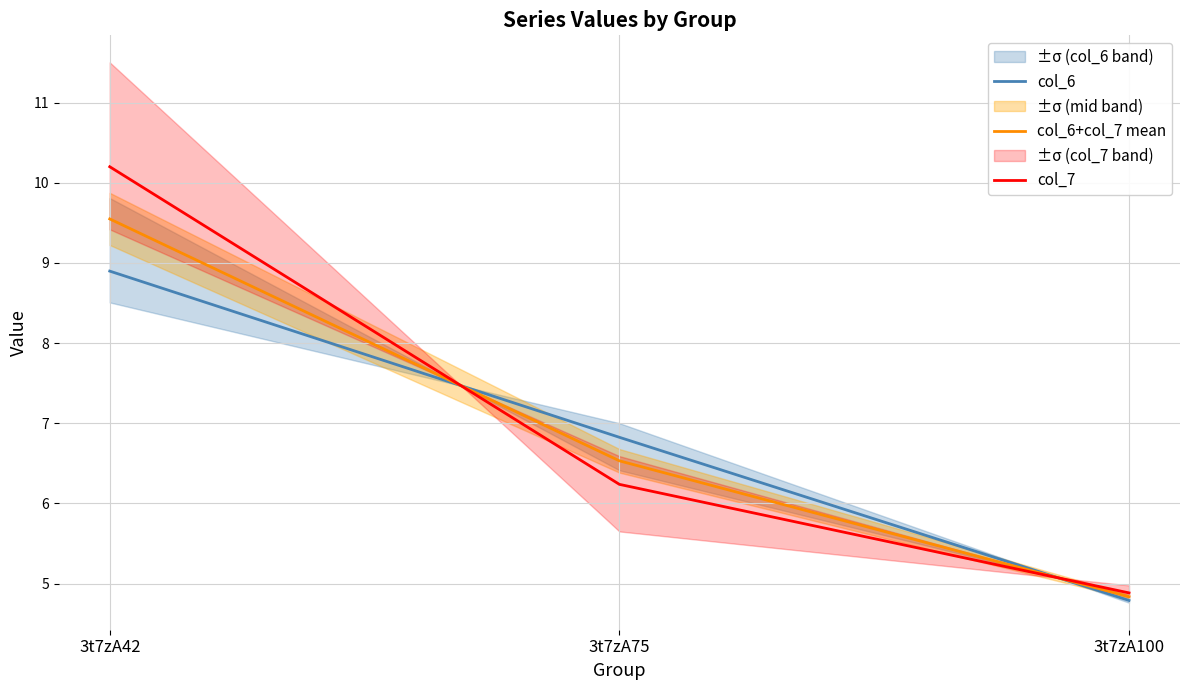

List the series in order of their peak value, lowest first.

col_6, col_6+col_7 mean, col_7